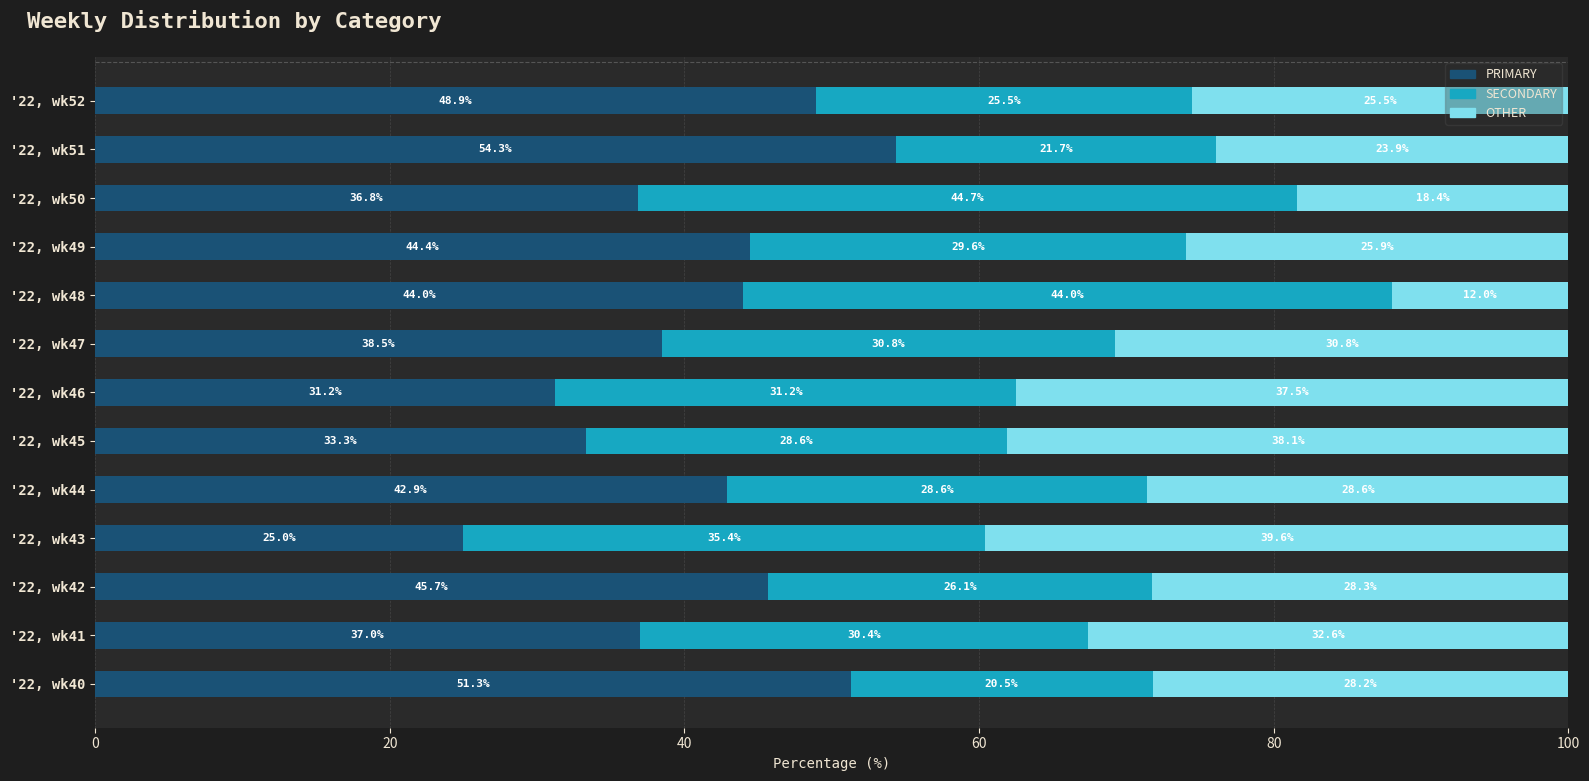

What is the total value across all series at '22, wk41?

100.0